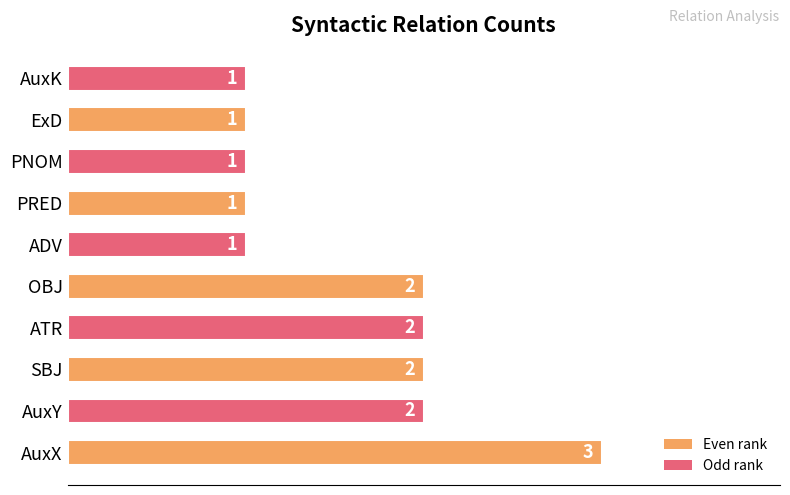

The value at PRED is 0. True or false?

False